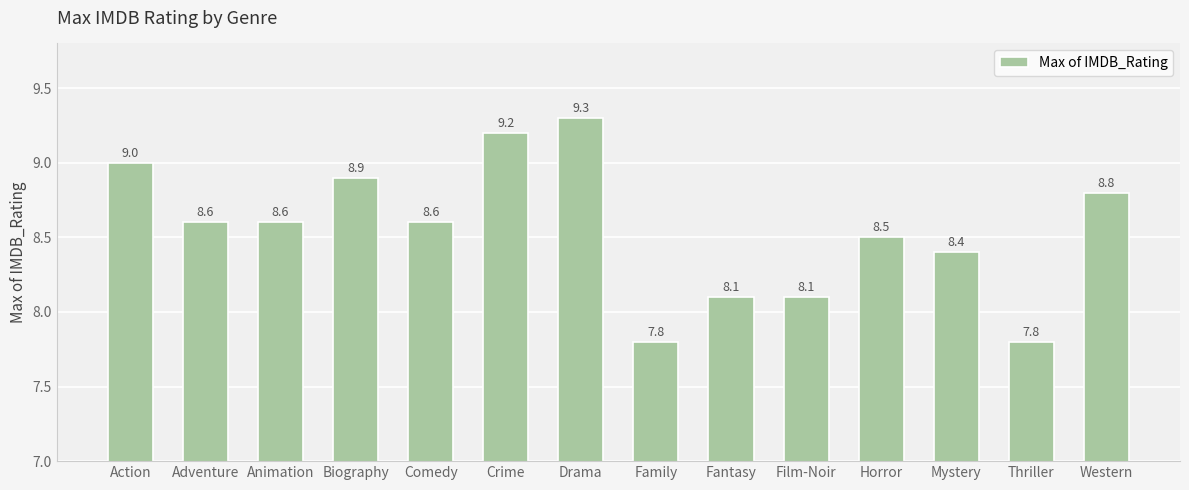

Count the number of categories in the chart.

14